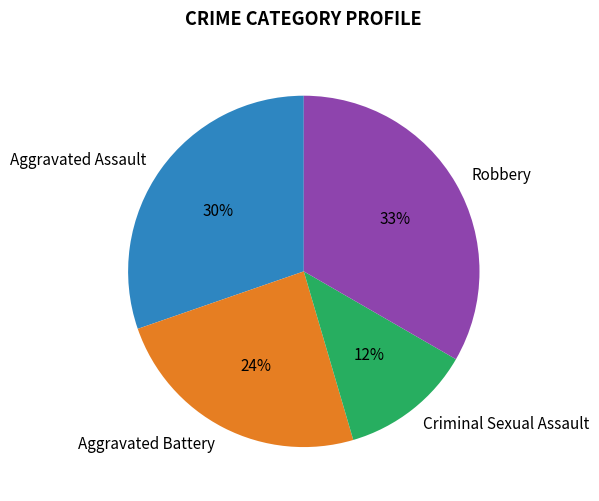

To the nearest percent, what is the difference between the largest and smallest slice percentages?

21%